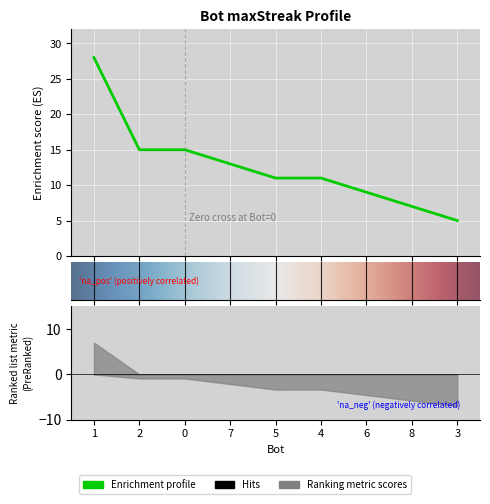

What is the label of the 1st point from the right?

3